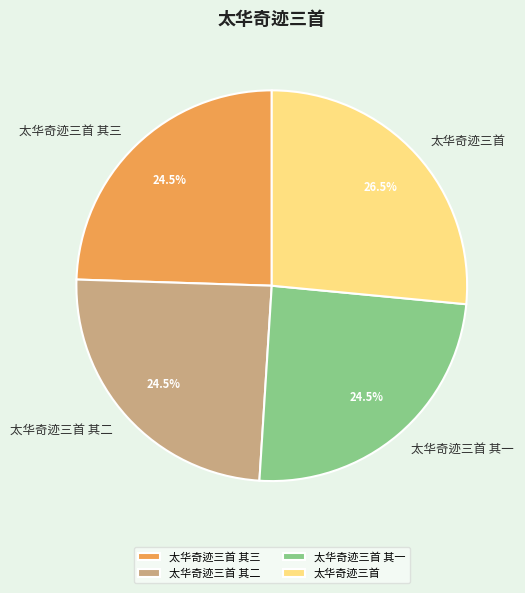

To the nearest percent, what is the difference between the 太华奇迹三首 其一 and 太华奇迹三首 slice percentages?

2%